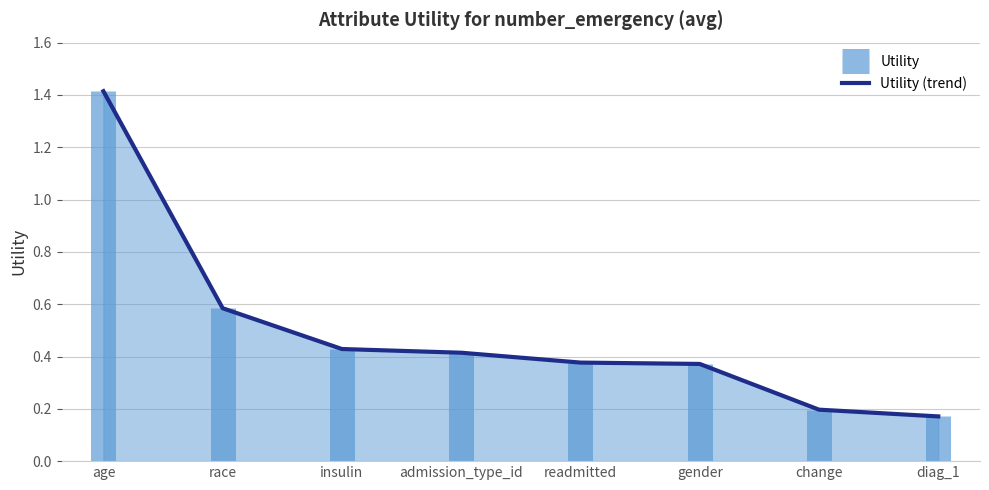

Rank the categories by value from highest to lowest.

age, race, insulin, admission_type_id, readmitted, gender, change, diag_1